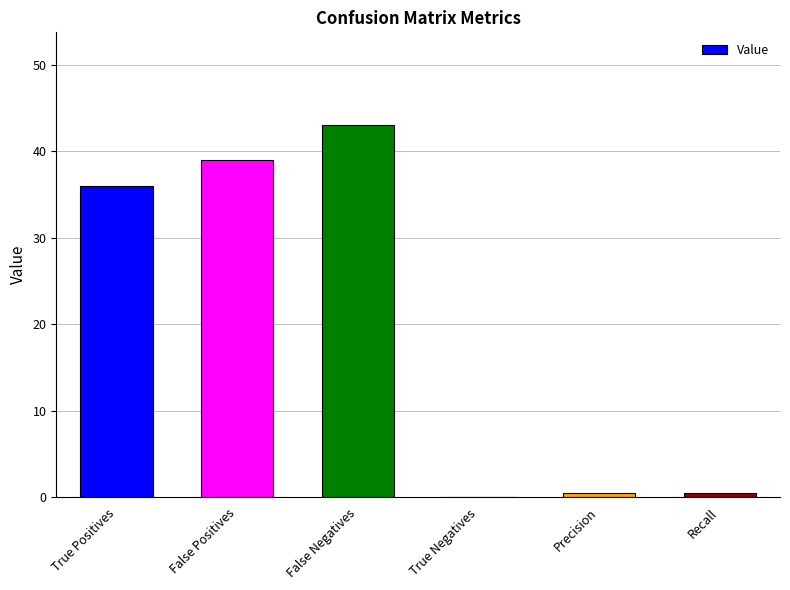

Count the number of categories in the chart.

6